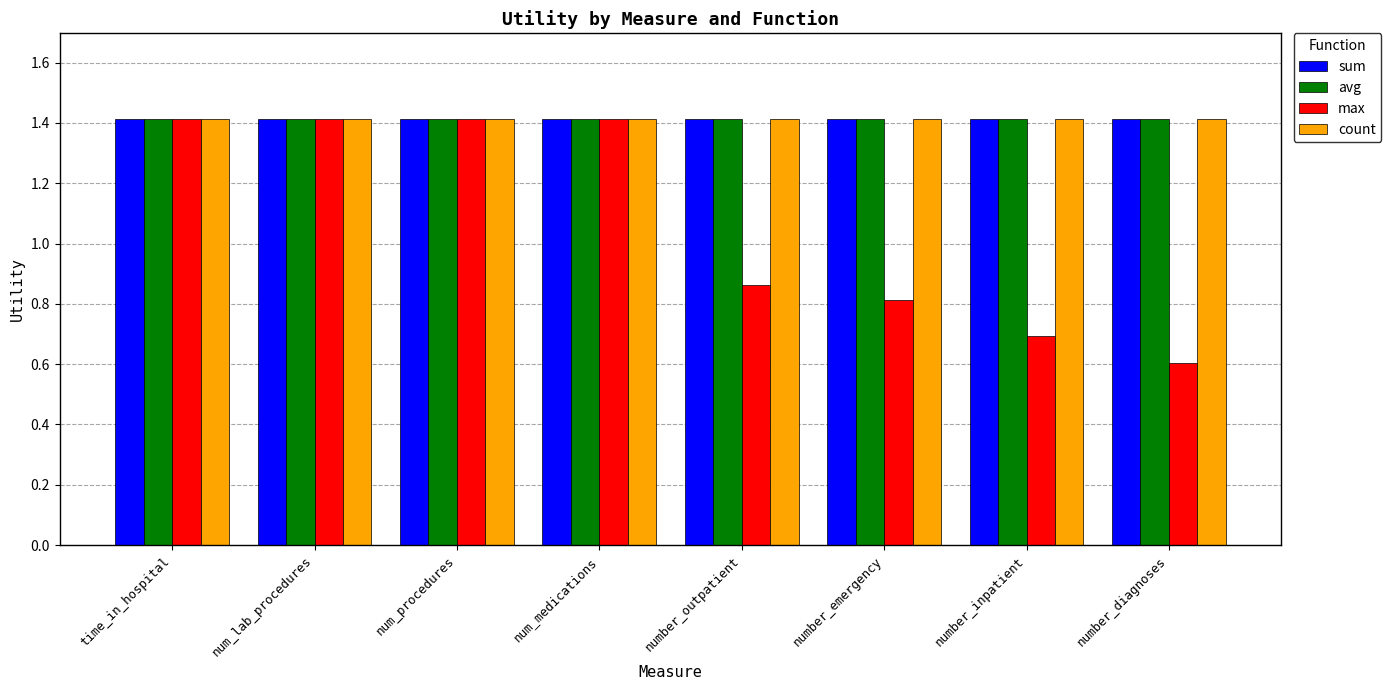

What is the label of the 8th bar from the left?

number_diagnoses